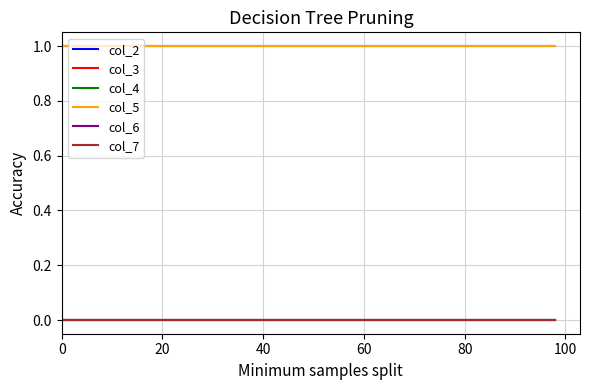

Is this an area chart (filled region under the line)?

No